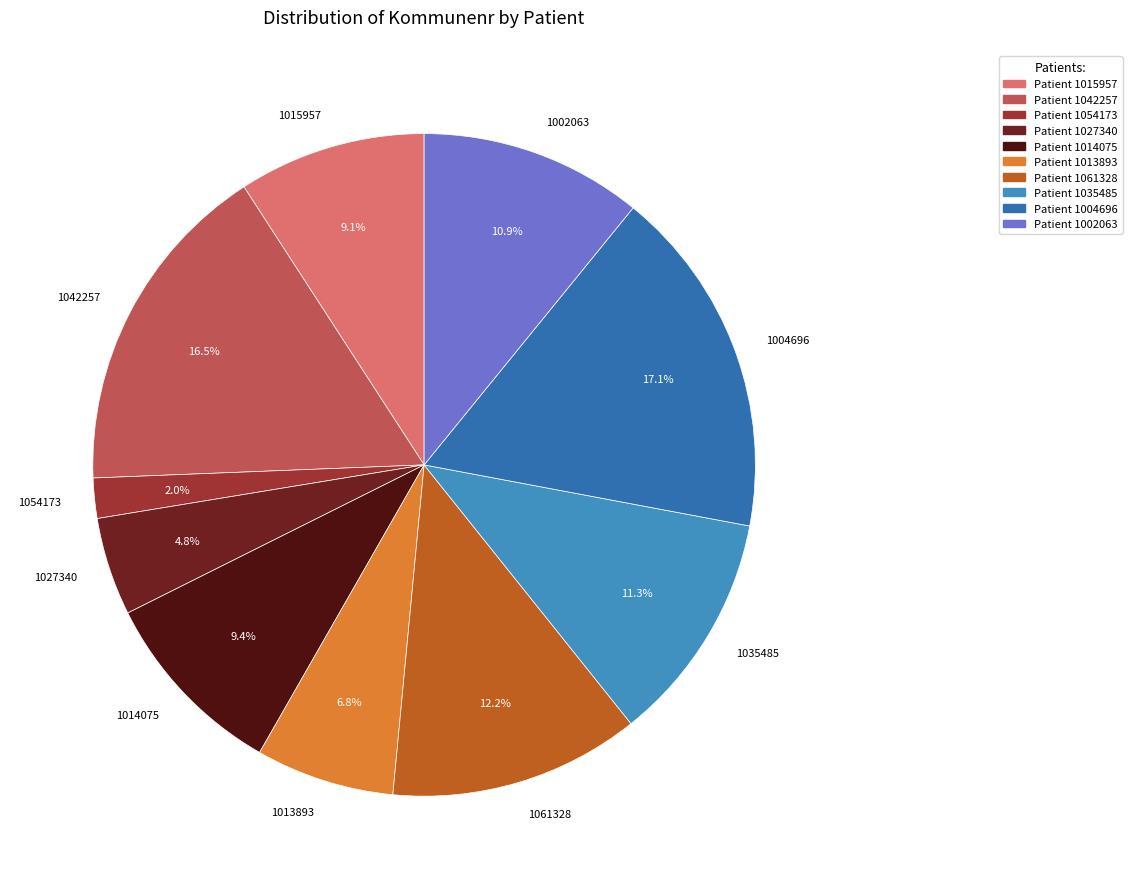

Which has a higher value, 1014075 or 1061328?

1061328